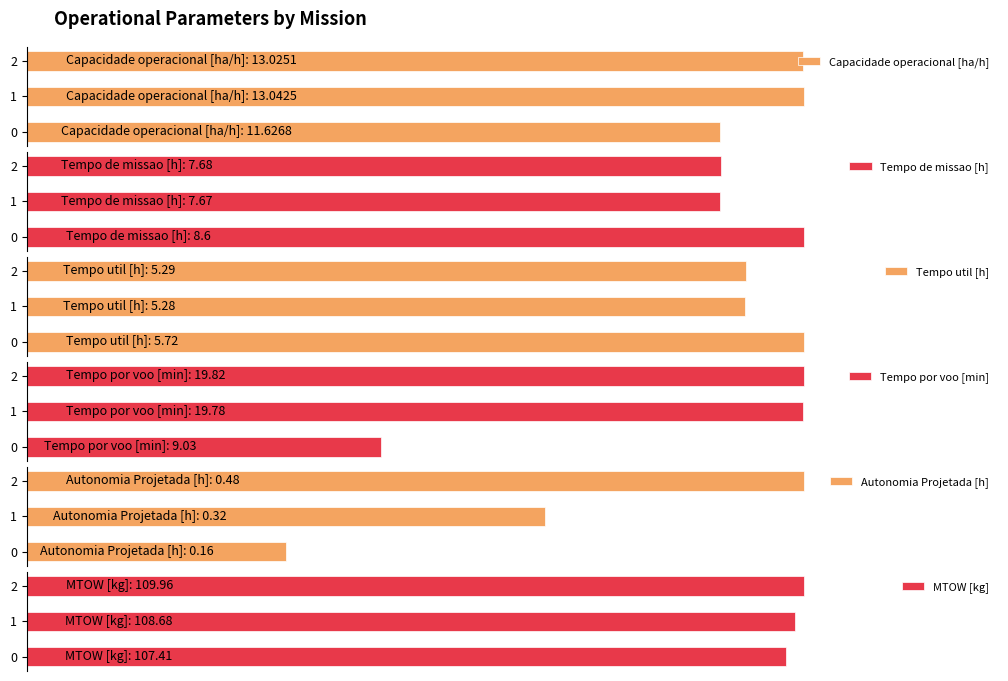

True or false: Tempo por voo [min] has a value of 33.4 at 1.

False